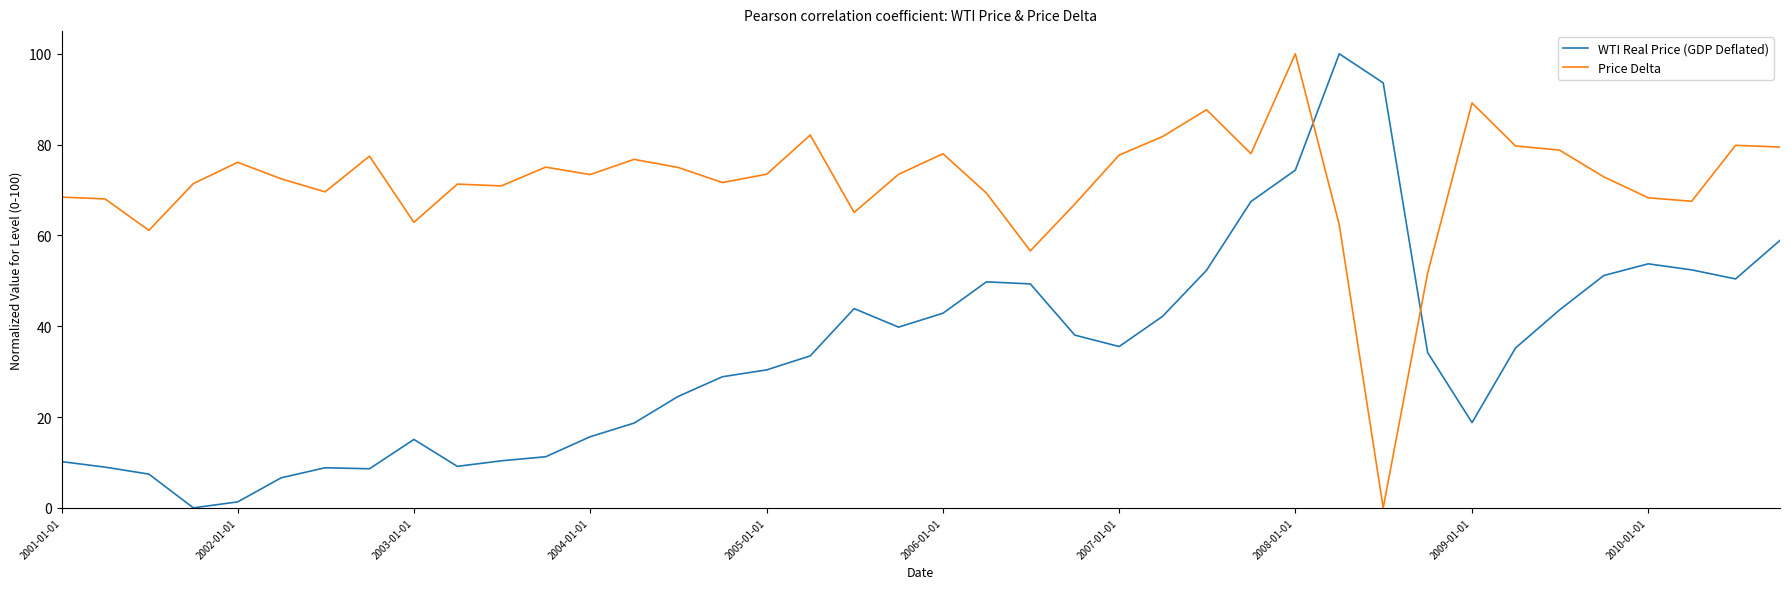

How many intersections are there between WTI Real Price (GDP Deflated) and Price Delta?

2